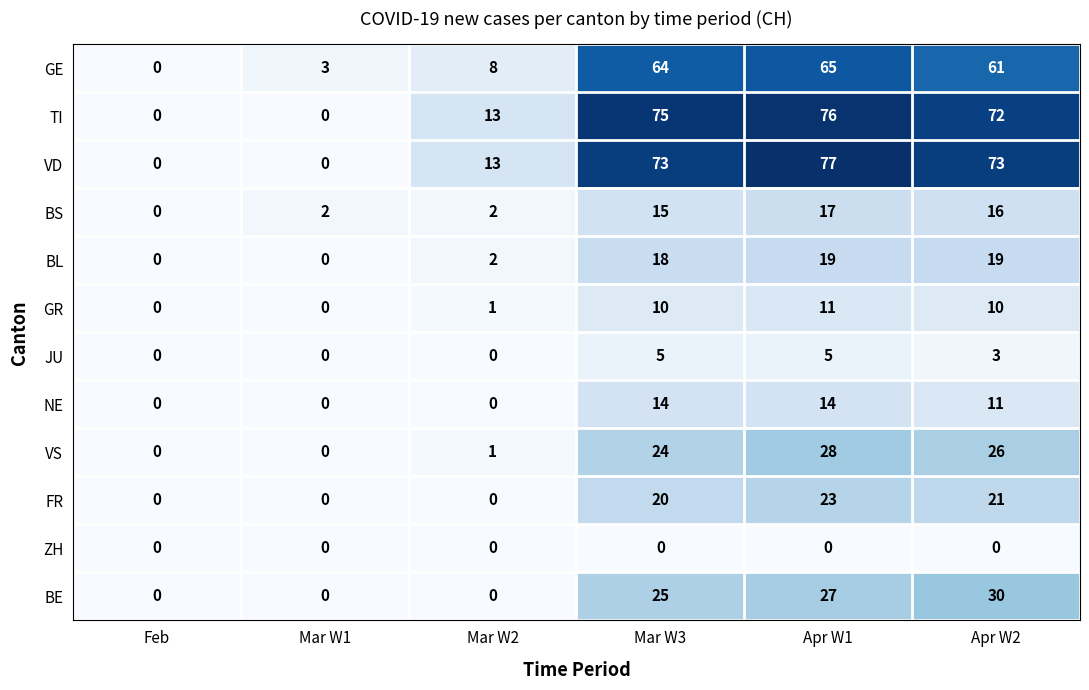

What is the greatest value displayed?

77